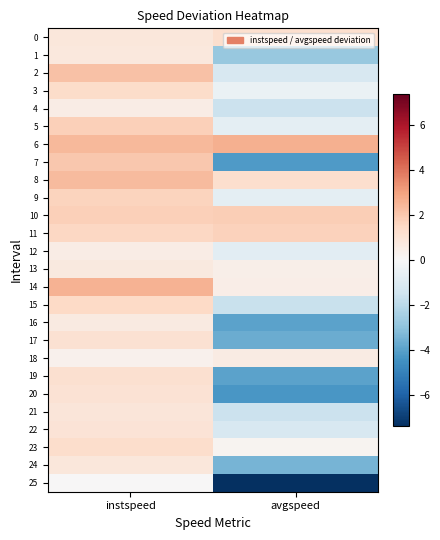

Reading right to left, extract all data points from this chart.

0: avgspeed=1.3	instspeed=0.8
1: avgspeed=-2.8	instspeed=0.8
2: avgspeed=-1.2	instspeed=2.2
3: avgspeed=-0.5	instspeed=1.4
4: avgspeed=-1.6	instspeed=0.5
5: avgspeed=-0.7	instspeed=1.8
6: avgspeed=2.6	instspeed=2.4
7: avgspeed=-4.2	instspeed=2.0
8: avgspeed=1.2	instspeed=2.4
9: avgspeed=-0.7	instspeed=1.7
10: avgspeed=1.8	instspeed=1.8
11: avgspeed=1.7	instspeed=1.6
12: avgspeed=-0.8	instspeed=0.5
13: avgspeed=0.4	instspeed=0.7
14: avgspeed=0.5	instspeed=2.6
15: avgspeed=-1.6	instspeed=1.5
16: avgspeed=-3.9	instspeed=0.7
17: avgspeed=-3.7	instspeed=1.1
18: avgspeed=0.6	instspeed=0.3
19: avgspeed=-4.0	instspeed=1.2
20: avgspeed=-4.3	instspeed=1.1
21: avgspeed=-1.6	instspeed=0.9
22: avgspeed=-1.2	instspeed=1.0
23: avgspeed=0.2	instspeed=1.3
24: avgspeed=-3.4	instspeed=0.8
25: avgspeed=-7.4	instspeed=0.0